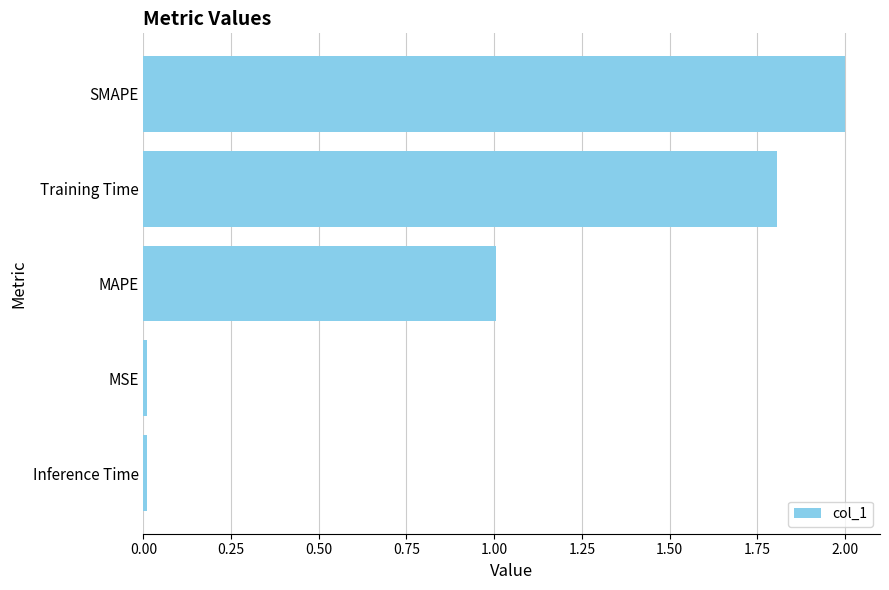

The chart shows a value of 2.0 at SMAPE. True or false?

True